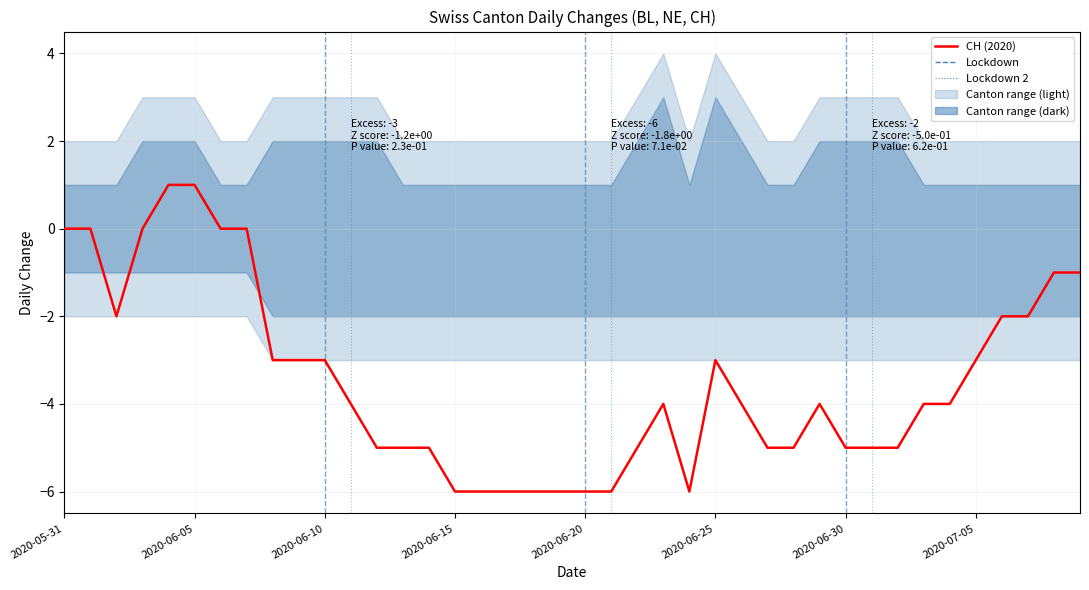

What value does the data have at 11?

-4